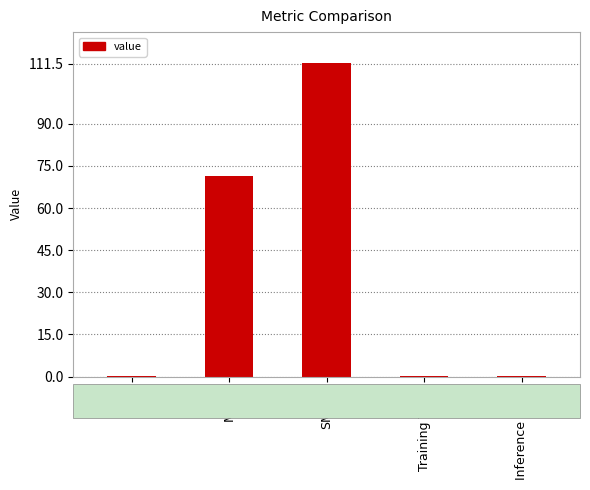

At which label is the value closest to 55?

MAPE